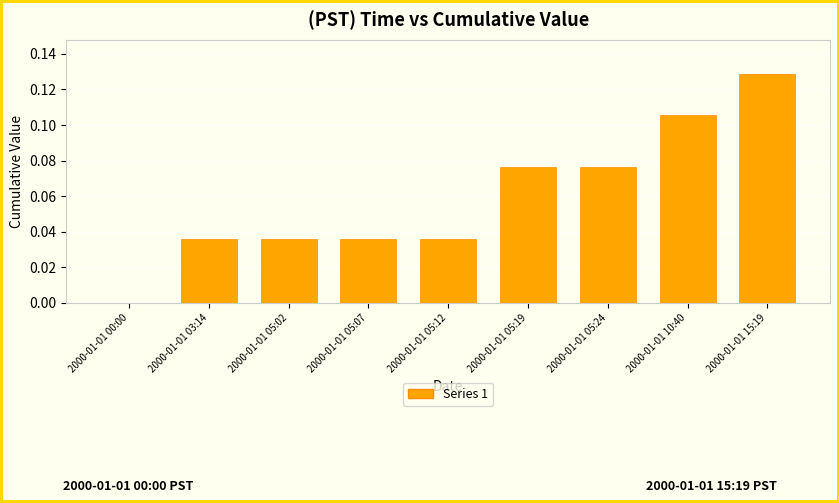

How many distinct data groups are displayed?

1